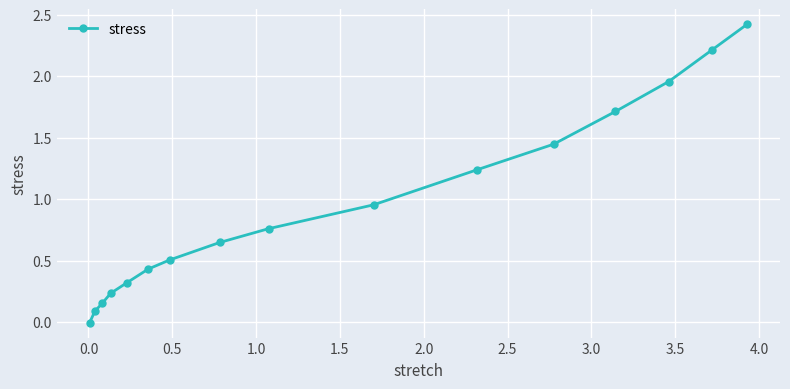

What is the maximum value shown in the chart?

2.4